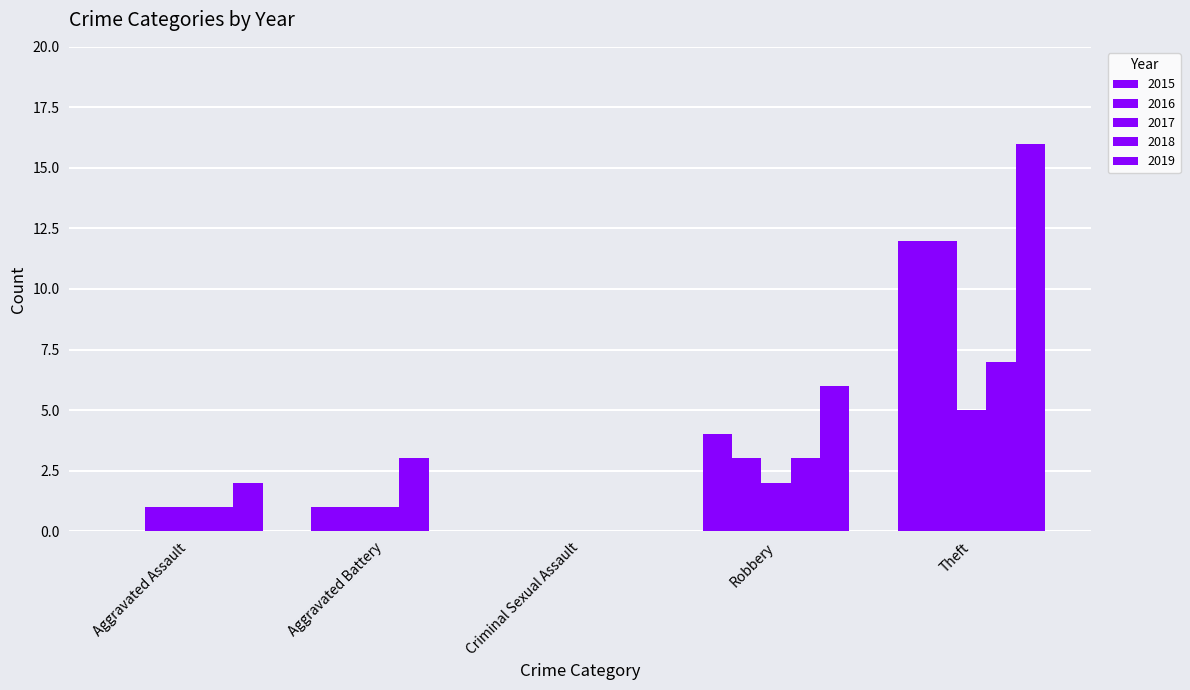

How many distinct data groups are displayed?

5